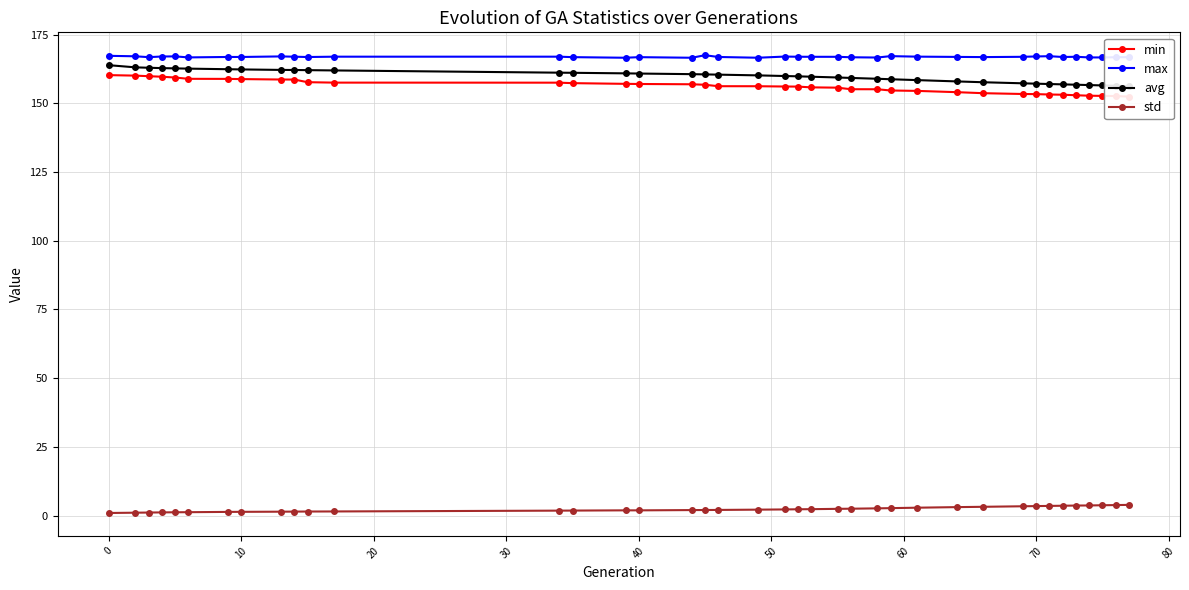

How many lines are shown in the chart?

4